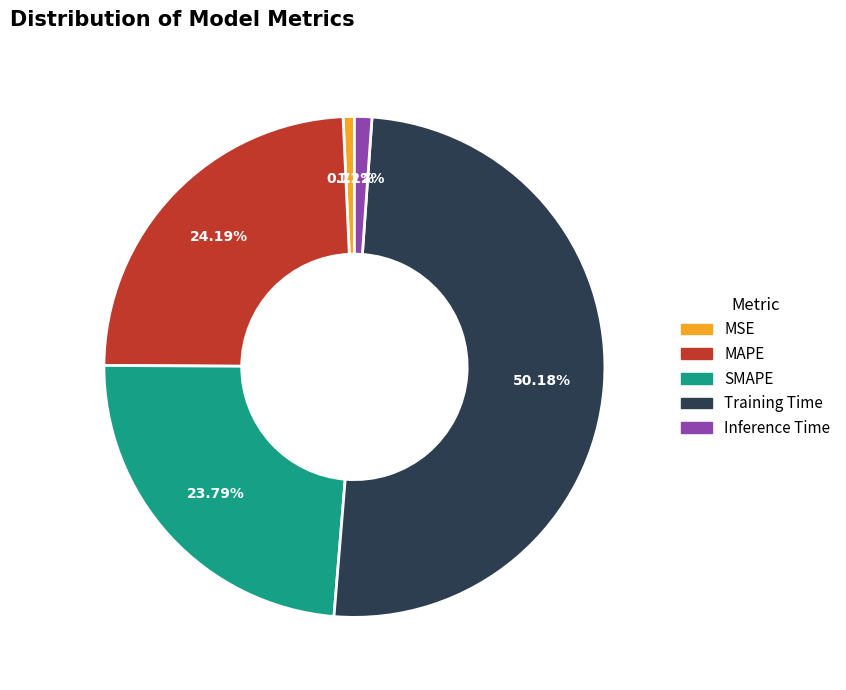

Between Inference Time and Training Time, which is larger?

Training Time